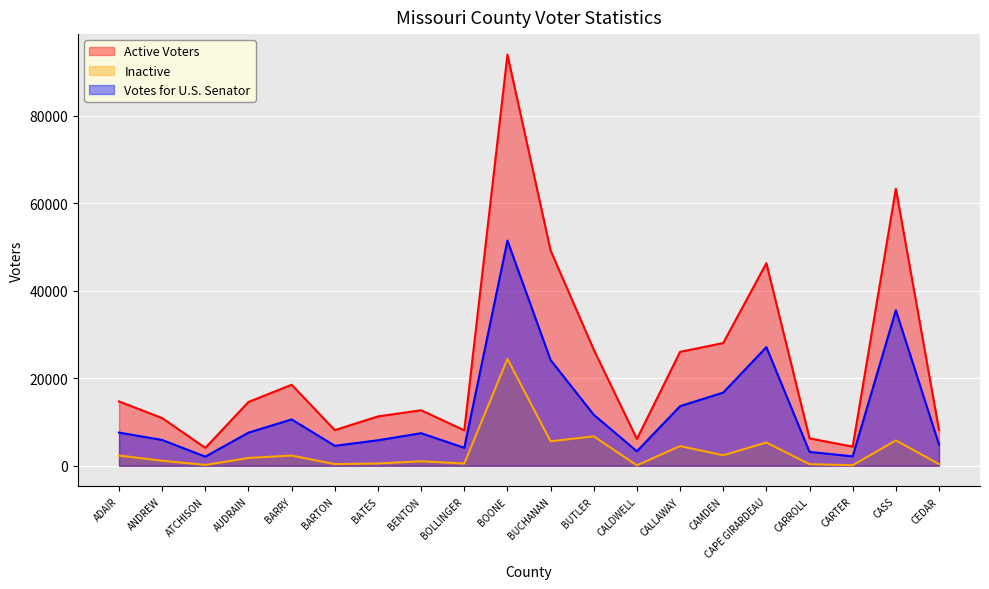

How many interior local peaks does the Active Voters series have?

5